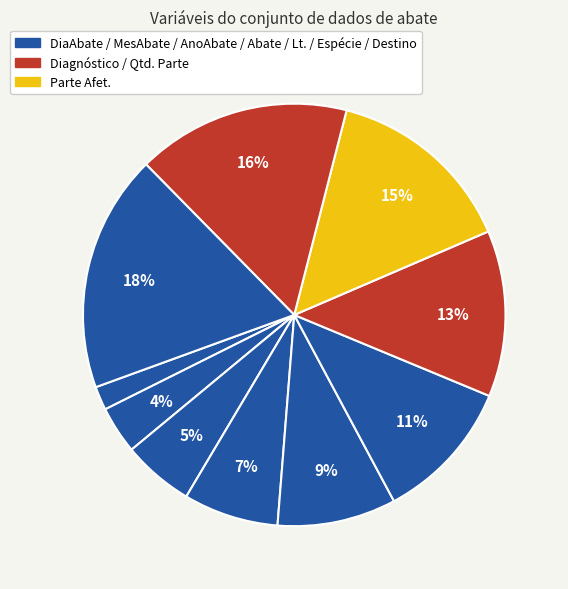

Rank the categories by value from lowest to highest.

DiaAbate, MesAbate, AnoAbate, Abate, Lt., Espécie, Diagnóstico, Parte Afet., Qtd. Parte, Destino